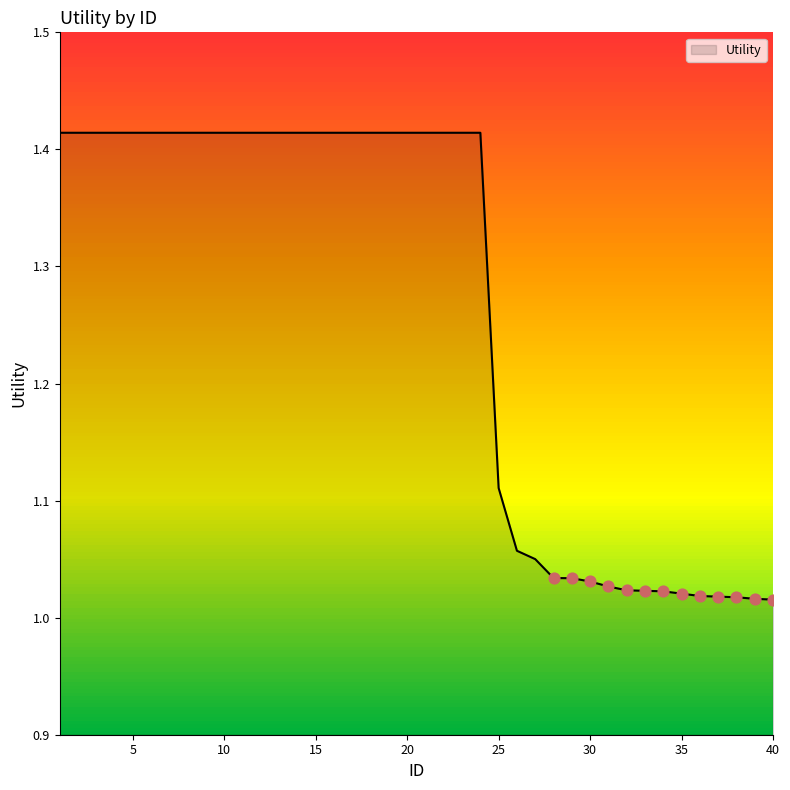

What is the change in value from 8 to 30?

-0.4